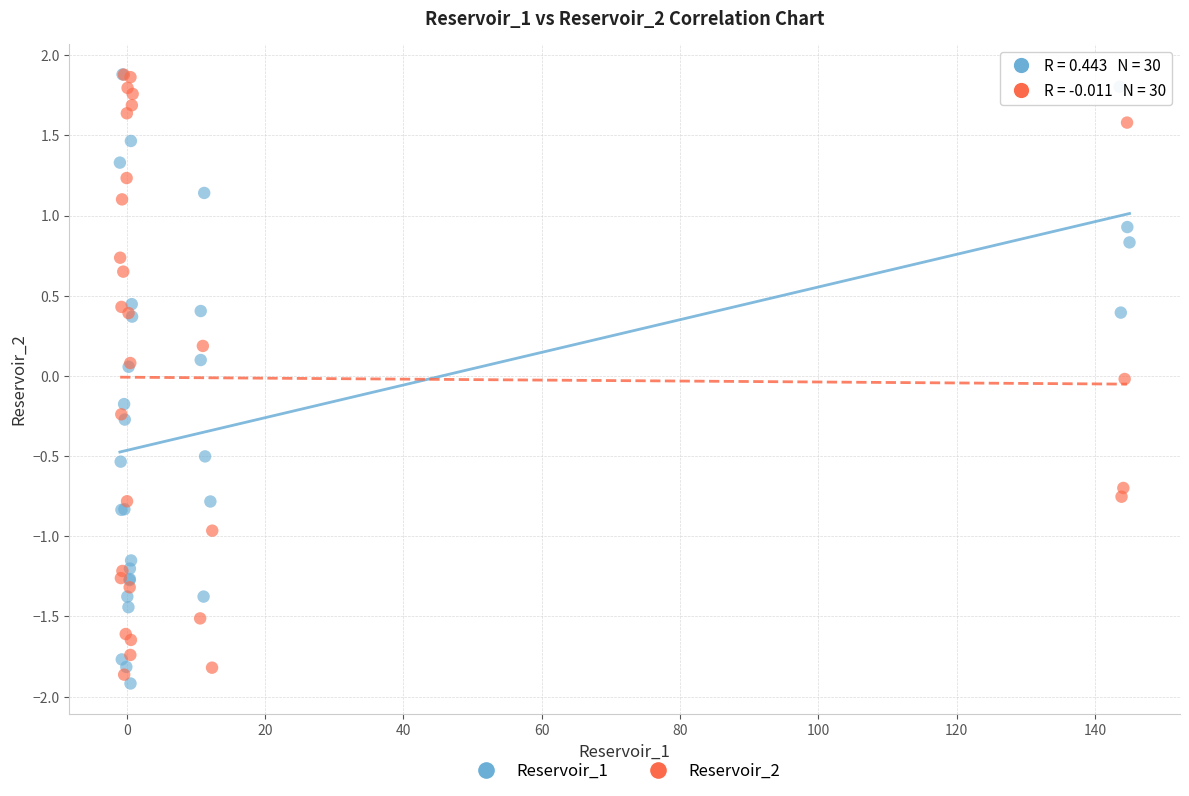

What are all the series names shown in the legend?

Reservoir_1, Reservoir_2